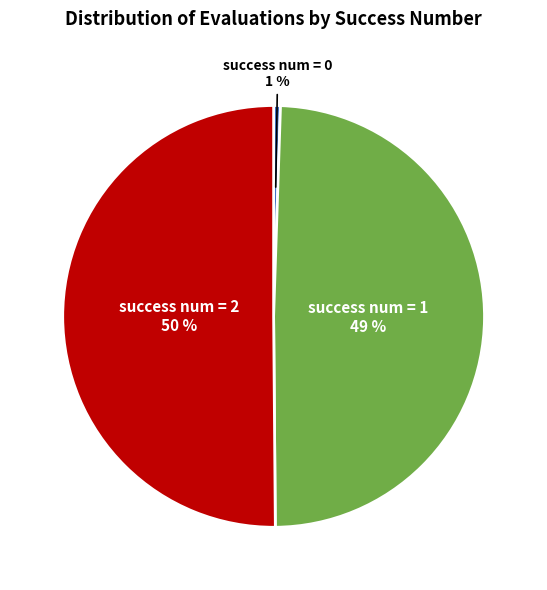

To the nearest percent, what is the average slice percentage?

33%